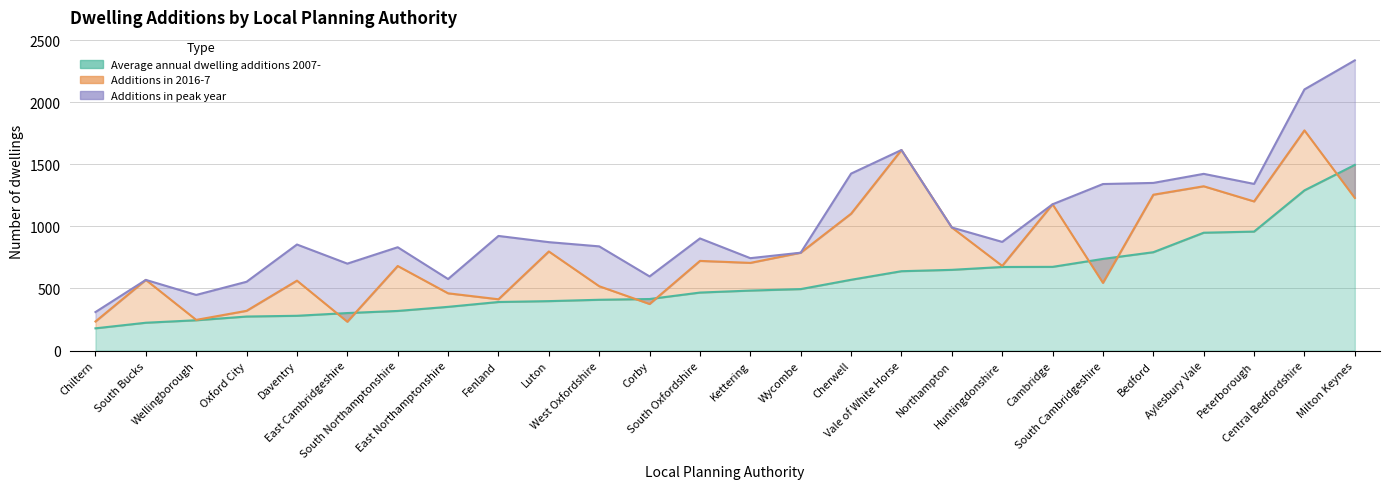

In Additions in peak year, how many points are lower than both neighbors (excluding endpoints)?

7